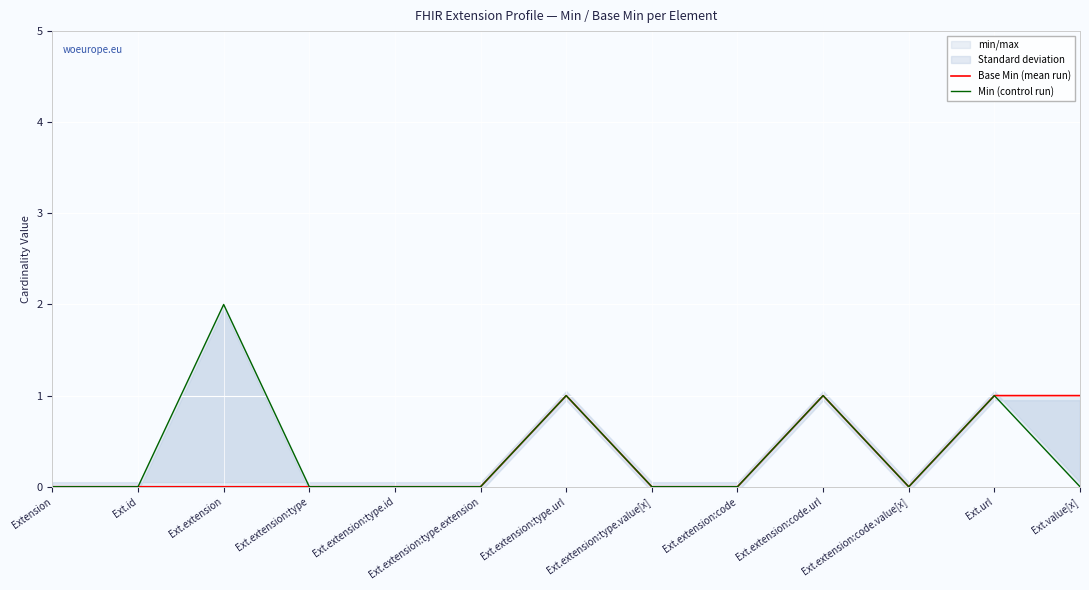

How many positive values does the Base Min (mean run) series have?

4